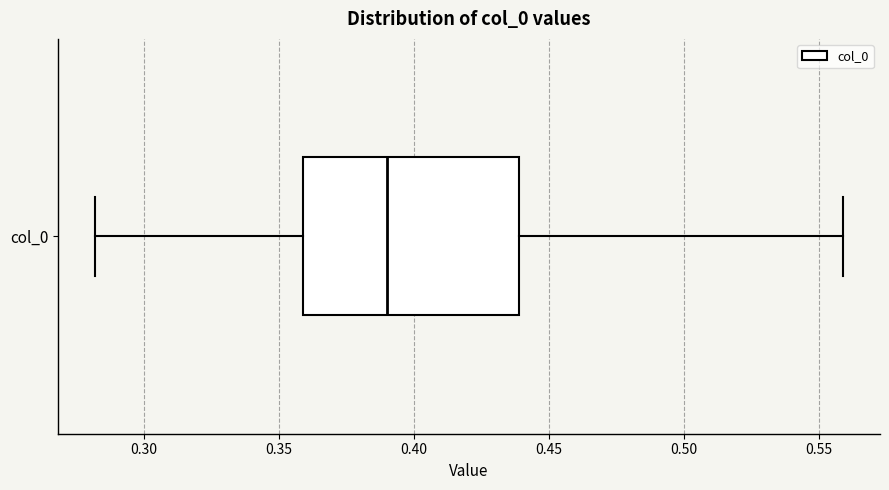

Read this box plot against the x-axis: the position of the median line, the range covered by the box, and the ends of both whiskers. The values are not printed on the chart, so give them approximately, as read against the axis.

median 0.39, box 0.36 to 0.44, whiskers 0.28 to 0.56